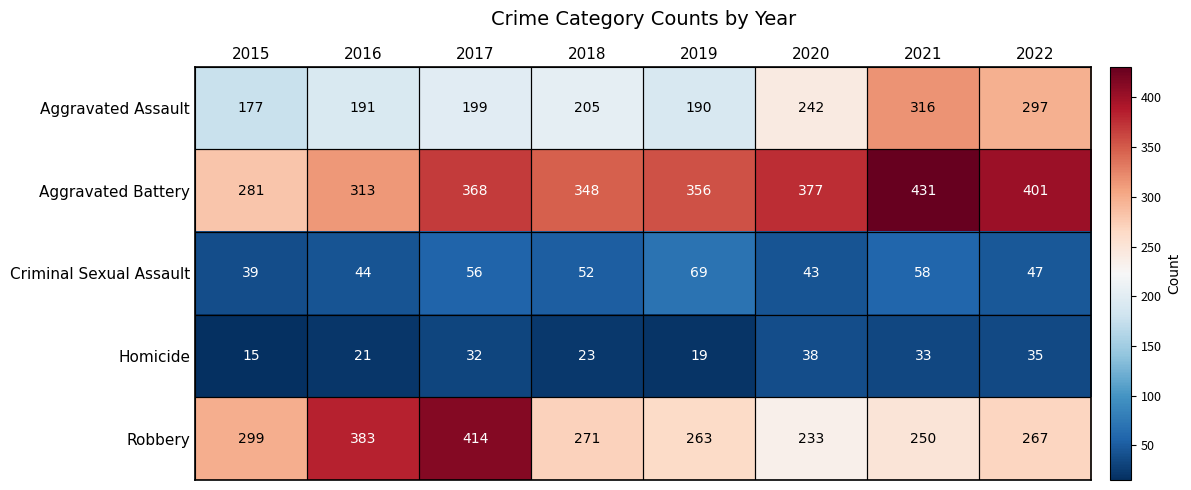

List the series in order of their peak value, highest first.

Aggravated Battery, Robbery, Aggravated Assault, Criminal Sexual Assault, Homicide